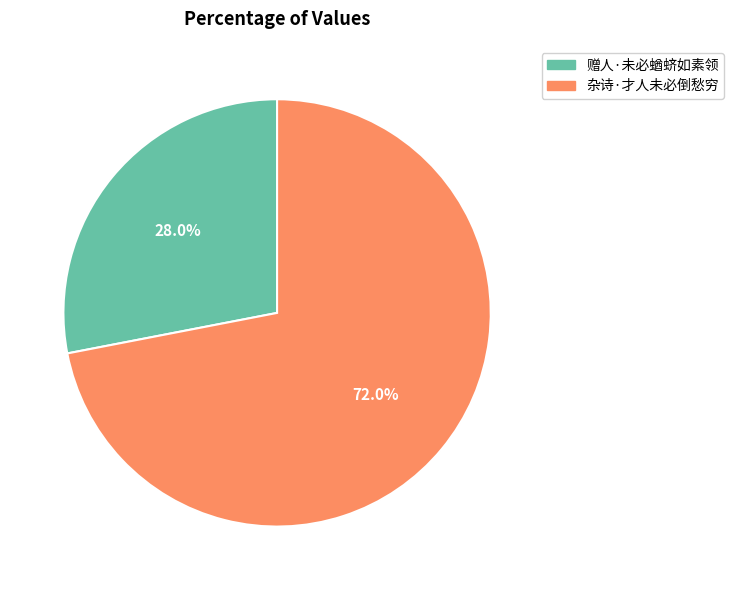

What is the smallest slice in the pie chart?

赠人·未必蝤蛴如素领